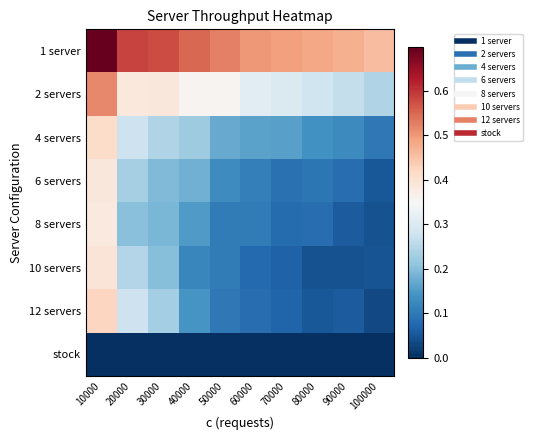

Reading left to right, transcribe all the data shown in this chart.

1 server: 10000=0.7	20000=0.6	30000=0.6	40000=0.6	50000=0.5	60000=0.5	70000=0.5	80000=0.5	90000=0.5	100000=0.5
2 servers: 10000=0.5	20000=0.4	30000=0.4	40000=0.4	50000=0.4	60000=0.3	70000=0.3	80000=0.3	90000=0.3	100000=0.2
4 servers: 10000=0.4	20000=0.3	30000=0.2	40000=0.2	50000=0.2	60000=0.2	70000=0.2	80000=0.1	90000=0.1	100000=0.1
6 servers: 10000=0.4	20000=0.2	30000=0.2	40000=0.2	50000=0.1	60000=0.1	70000=0.1	80000=0.1	90000=0.1	100000=0.1
8 servers: 10000=0.4	20000=0.2	30000=0.2	40000=0.2	50000=0.1	60000=0.1	70000=0.1	80000=0.1	90000=0.1	100000=0.0
10 servers: 10000=0.4	20000=0.2	30000=0.2	40000=0.1	50000=0.1	60000=0.1	70000=0.1	80000=0.0	90000=0.0	100000=0.0
12 servers: 10000=0.4	20000=0.3	30000=0.2	40000=0.1	50000=0.1	60000=0.1	70000=0.1	80000=0.1	90000=0.1	100000=0.0
stock: 10000=0.0	20000=0.0	30000=0.0	40000=0.0	50000=0.0	60000=0.0	70000=0.0	80000=0.0	90000=0.0	100000=0.0